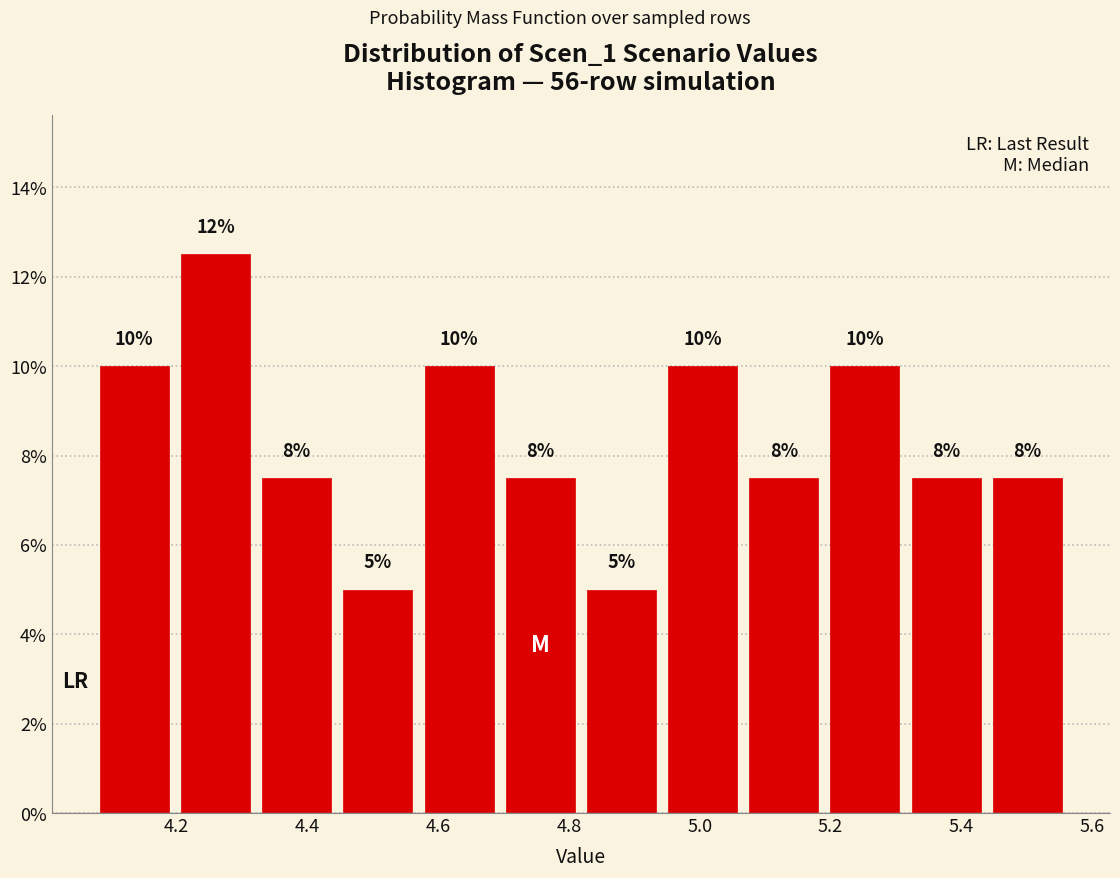

Over which range of the x-axis is the bar tallest?

4.20 to 4.32